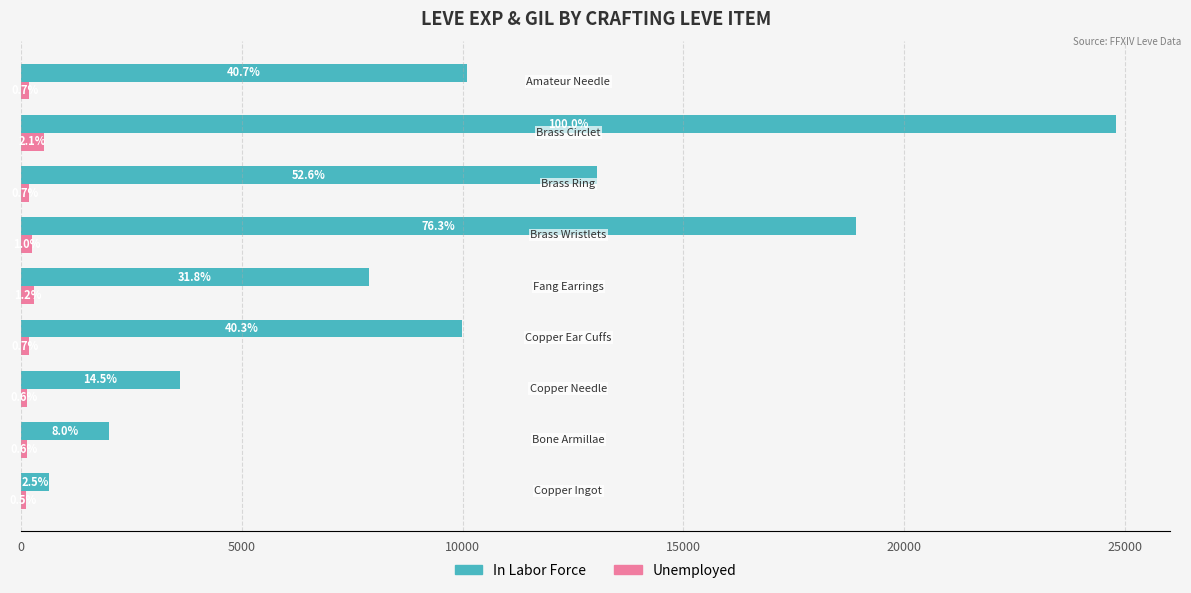

What are all the series names shown in the legend?

In Labor Force, Unemployed